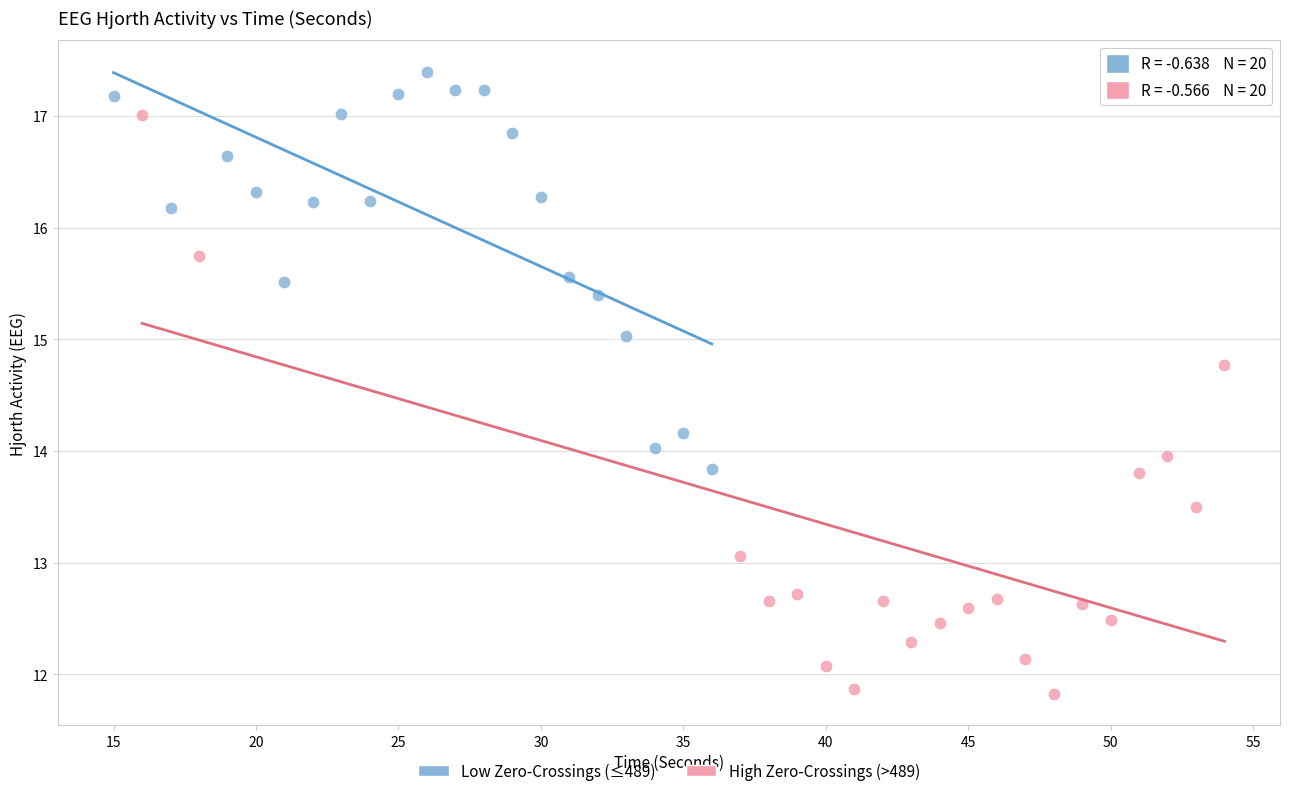

Which series contains the highest Y value?

Low Zero-Crossings (≤489)